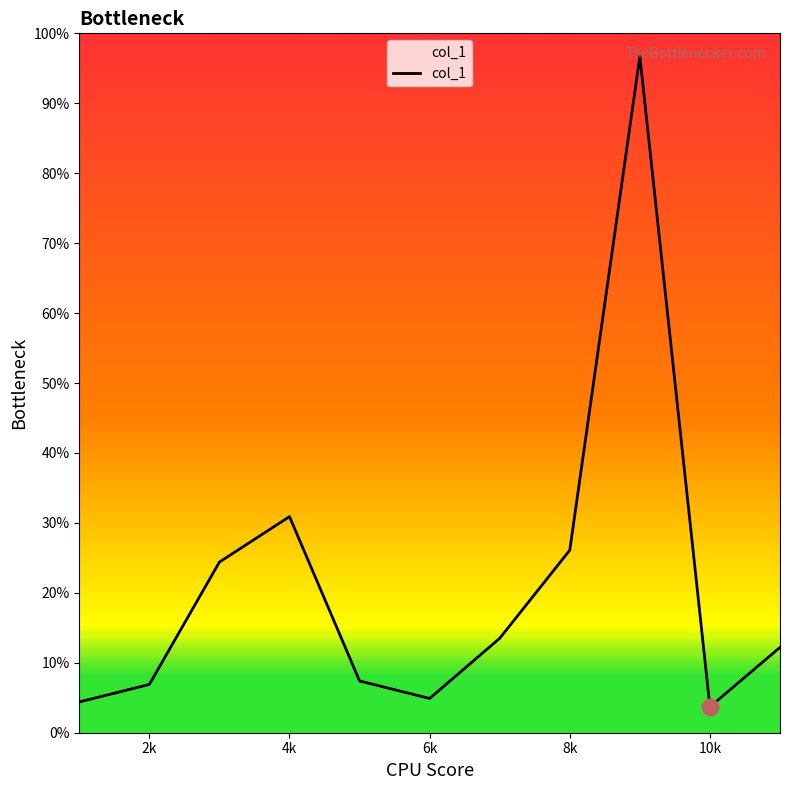

How many data points does each series have?

11